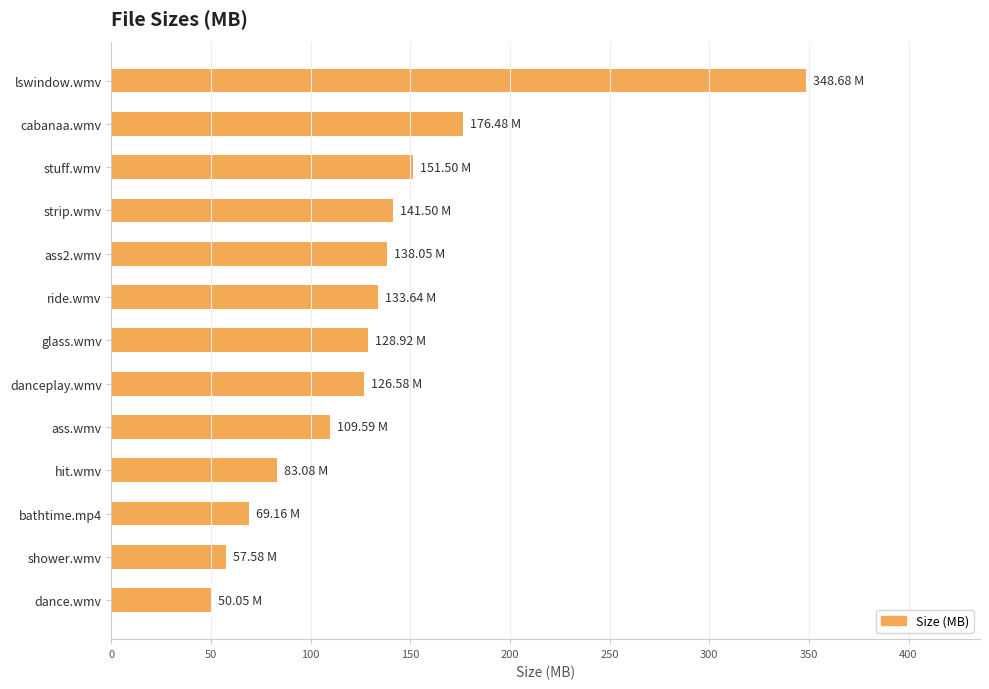

Where is the data nearest to the value 199?

cabanaa.wmv